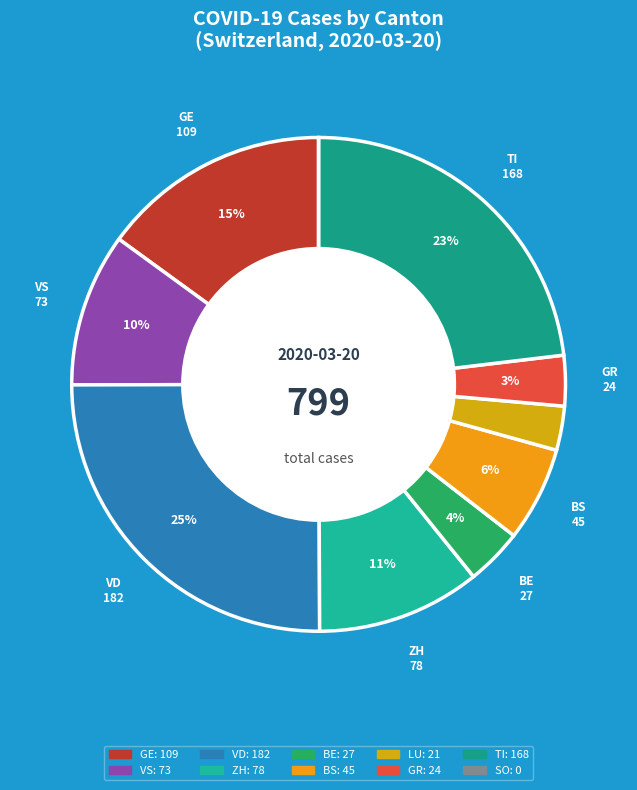

Is it true that SO is 0% of the pie?

True